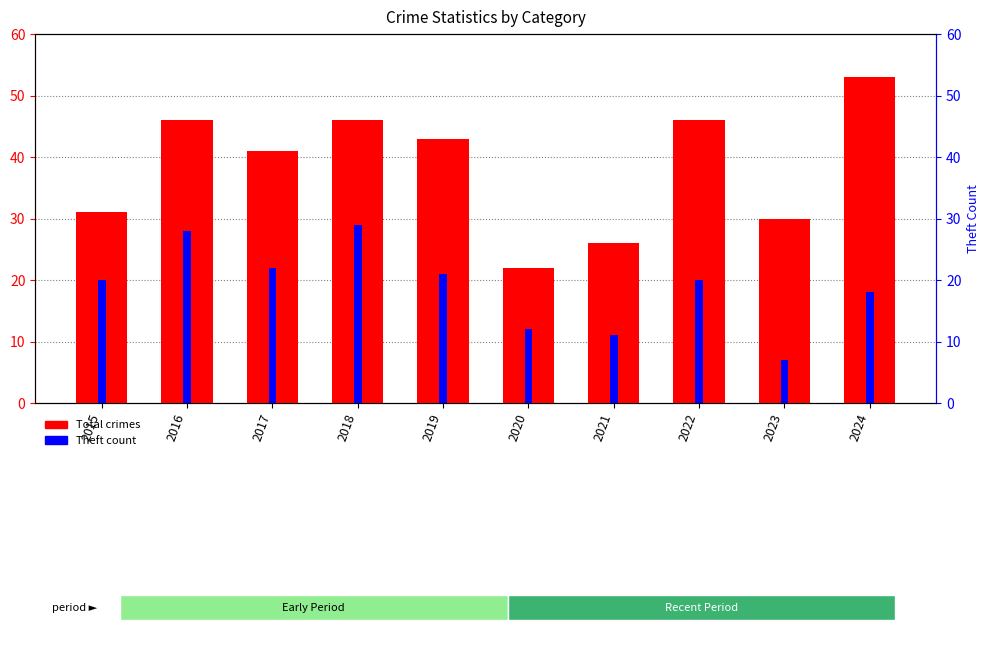

What is the approximate value of Theft at 2019, to the nearest 10?

20